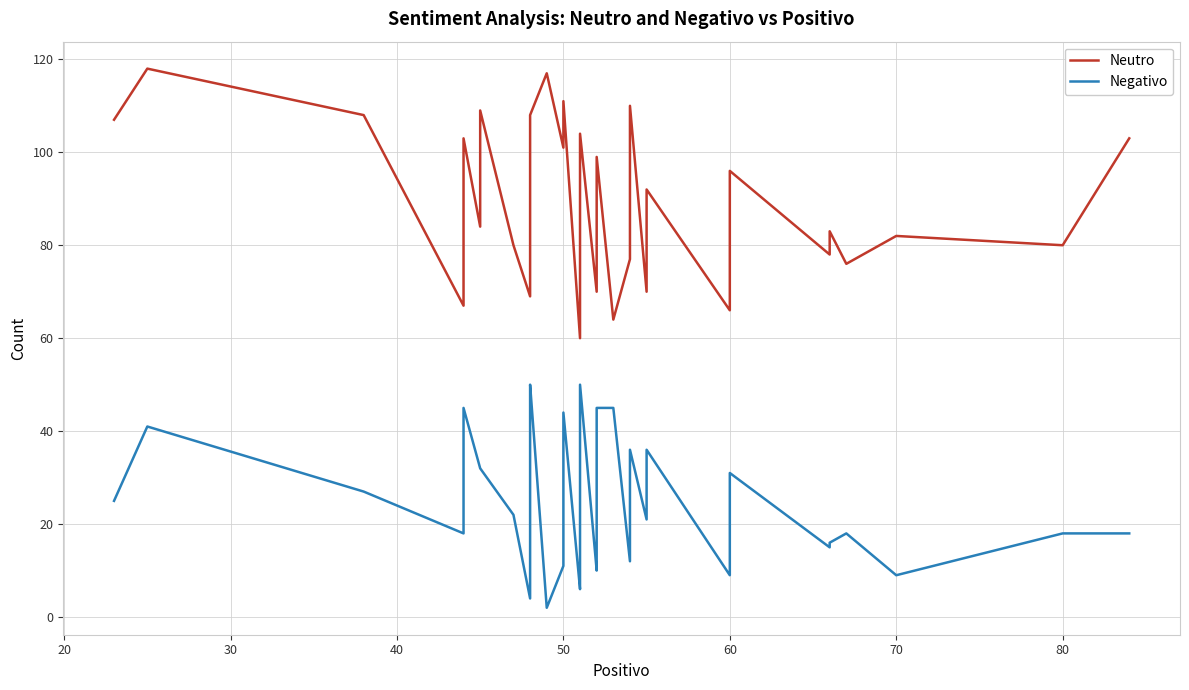

In Neutro, how many points are higher than both neighbors (excluding endpoints)?

12